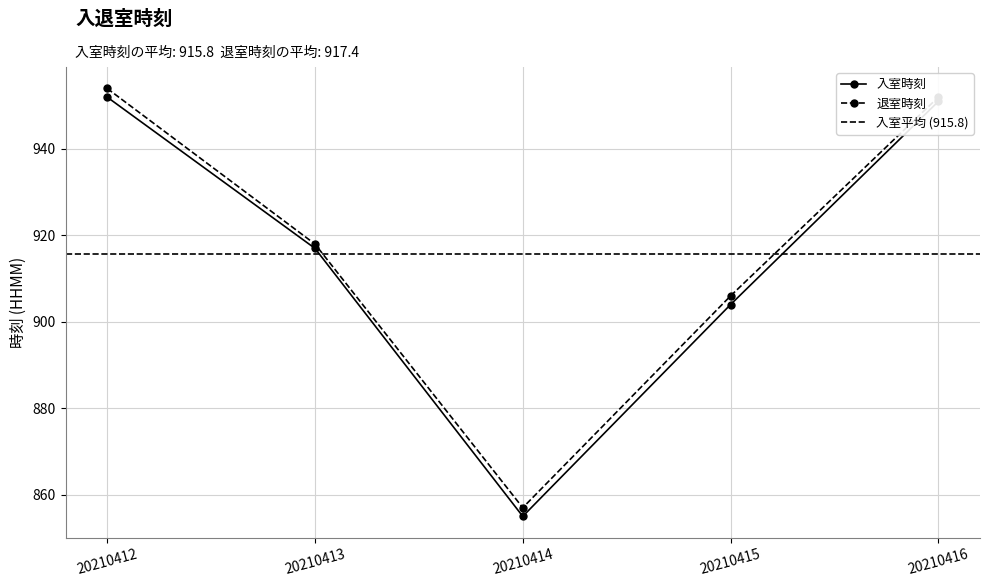

How many data points does each series have?

5